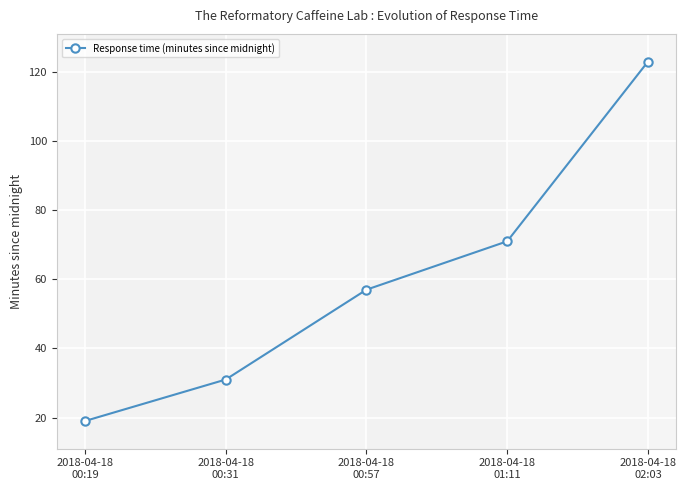

What is the value of the 1st point from the left?

19